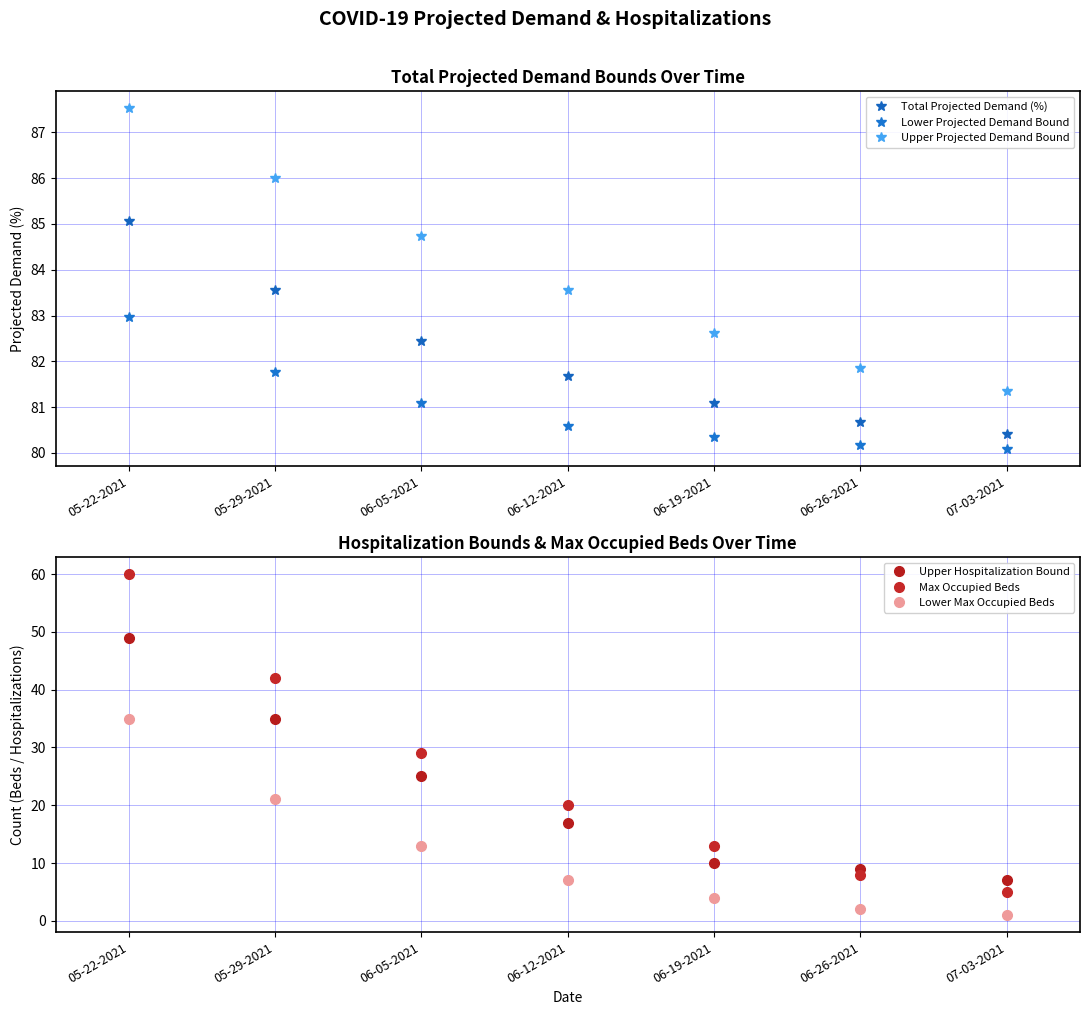

Rank the series at 06-05-2021 from lowest to highest value.

Lower Max Occupied Beds, Upper Hospitalization Bound, Max Occupied Beds, Lower Projected Demand Bound, Total Projected Demand (%), Upper Projected Demand Bound